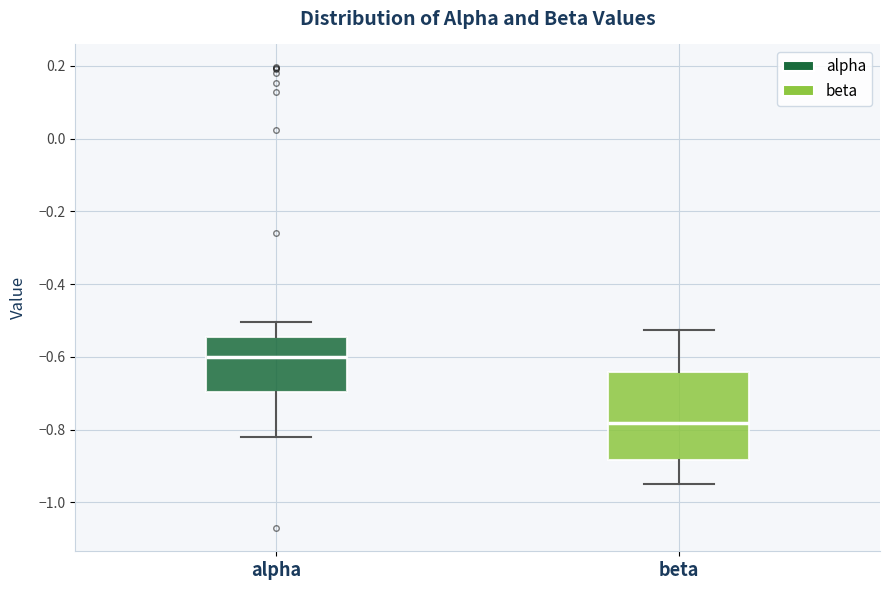

Reading left to right, transcribe this box plot: for each box, give where its median line is, the range the box spans, and where its two whiskers end, as read against the y-axis. The values are not printed on the chart, so give them approximately, as read against the axis.

alpha: median -0.60, box -0.70 to -0.54, whiskers -0.82 to -0.50
beta: median -0.78, box -0.88 to -0.64, whiskers -0.94 to -0.52